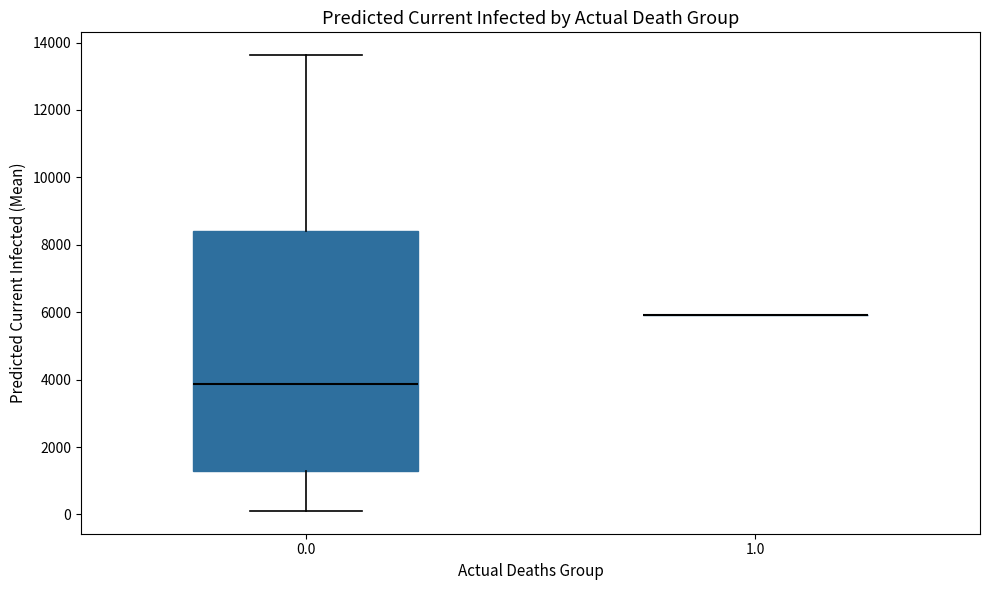

Which box is the tallest, from its lower edge to its upper edge?

0.0